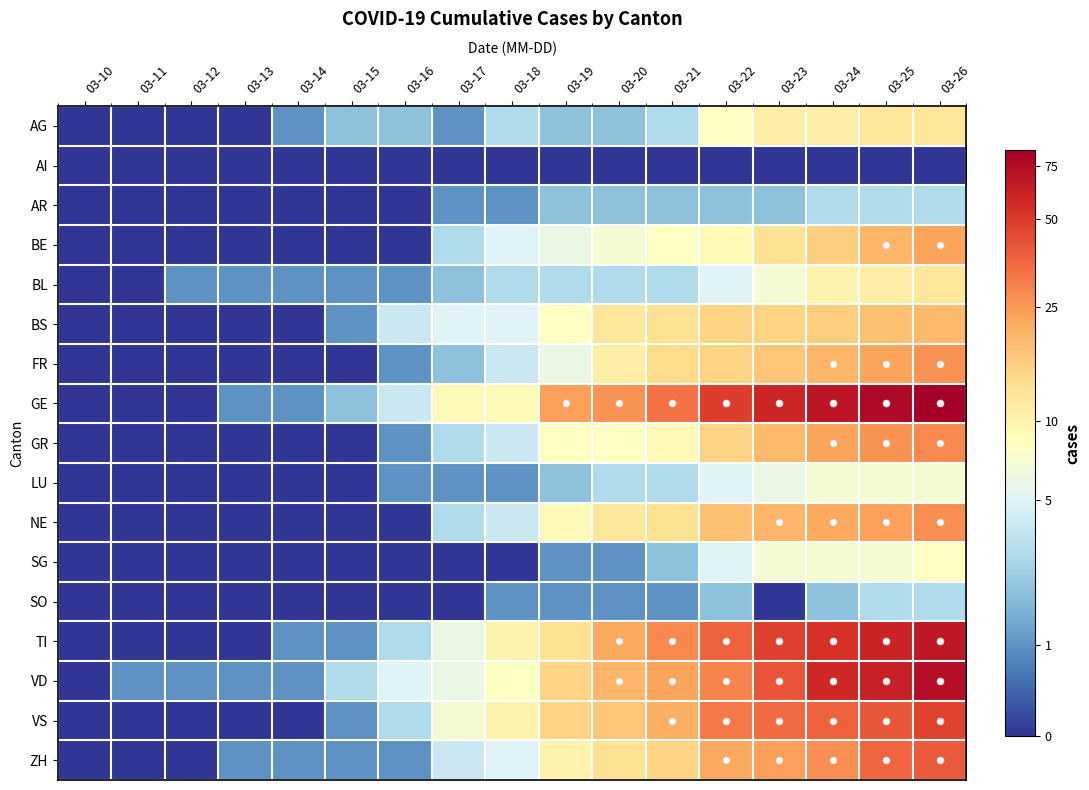

Reading left to right, list all the values displayed in this chart.

AG: 03-10=0.0	03-11=0.0	03-12=0.0	03-13=0.0	03-14=0.7	03-15=1.1	03-16=1.1	03-17=0.7	03-18=1.4	03-19=1.1	03-20=1.1	03-21=1.4	03-22=2.2	03-23=2.5	03-24=2.5	03-25=2.6	03-26=2.6
AI: 03-10=0.0	03-11=0.0	03-12=0.0	03-13=0.0	03-14=0.0	03-15=0.0	03-16=0.0	03-17=0.0	03-18=0.0	03-19=0.0	03-20=0.0	03-21=0.0	03-22=0.0	03-23=0.0	03-24=0.0	03-25=0.0	03-26=0.0
AR: 03-10=0.0	03-11=0.0	03-12=0.0	03-13=0.0	03-14=0.0	03-15=0.0	03-16=0.0	03-17=0.7	03-18=0.7	03-19=1.1	03-20=1.1	03-21=1.1	03-22=1.1	03-23=1.1	03-24=1.4	03-25=1.4	03-26=1.4
BE: 03-10=0.0	03-11=0.0	03-12=0.0	03-13=0.0	03-14=0.0	03-15=0.0	03-16=0.0	03-17=1.4	03-18=1.8	03-19=1.9	03-20=2.1	03-21=2.2	03-22=2.3	03-23=2.6	03-24=2.8	03-25=3.0	03-26=3.2
BL: 03-10=0.0	03-11=0.0	03-12=0.7	03-13=0.7	03-14=0.7	03-15=0.7	03-16=0.7	03-17=1.1	03-18=1.4	03-19=1.4	03-20=1.4	03-21=1.4	03-22=1.8	03-23=2.1	03-24=2.4	03-25=2.5	03-26=2.6
BS: 03-10=0.0	03-11=0.0	03-12=0.0	03-13=0.0	03-14=0.0	03-15=0.7	03-16=1.6	03-17=1.8	03-18=1.8	03-19=2.2	03-20=2.6	03-21=2.6	03-22=2.8	03-23=2.8	03-24=2.8	03-25=2.9	03-26=3.0
FR: 03-10=0.0	03-11=0.0	03-12=0.0	03-13=0.0	03-14=0.0	03-15=0.0	03-16=0.7	03-17=1.1	03-18=1.6	03-19=1.9	03-20=2.5	03-21=2.7	03-22=2.8	03-23=2.9	03-24=3.0	03-25=3.2	03-26=3.3
GE: 03-10=0.0	03-11=0.0	03-12=0.0	03-13=0.7	03-14=0.7	03-15=1.1	03-16=1.6	03-17=2.3	03-18=2.3	03-19=3.2	03-20=3.3	03-21=3.5	03-22=3.9	03-23=4.1	03-24=4.2	03-25=4.4	03-26=4.5
GR: 03-10=0.0	03-11=0.0	03-12=0.0	03-13=0.0	03-14=0.0	03-15=0.0	03-16=0.7	03-17=1.4	03-18=1.6	03-19=2.2	03-20=2.2	03-21=2.3	03-22=2.8	03-23=3.0	03-24=3.2	03-25=3.3	03-26=3.4
LU: 03-10=0.0	03-11=0.0	03-12=0.0	03-13=0.0	03-14=0.0	03-15=0.0	03-16=0.7	03-17=0.7	03-18=0.7	03-19=1.1	03-20=1.4	03-21=1.4	03-22=1.8	03-23=1.9	03-24=2.1	03-25=2.1	03-26=2.1
NE: 03-10=0.0	03-11=0.0	03-12=0.0	03-13=0.0	03-14=0.0	03-15=0.0	03-16=0.0	03-17=1.4	03-18=1.6	03-19=2.3	03-20=2.6	03-21=2.6	03-22=2.9	03-23=3.0	03-24=3.1	03-25=3.2	03-26=3.3
SG: 03-10=0.0	03-11=0.0	03-12=0.0	03-13=0.0	03-14=0.0	03-15=0.0	03-16=0.0	03-17=0.0	03-18=0.0	03-19=0.7	03-20=0.7	03-21=1.1	03-22=1.8	03-23=2.1	03-24=2.1	03-25=2.1	03-26=2.2
SO: 03-10=0.0	03-11=0.0	03-12=0.0	03-13=0.0	03-14=0.0	03-15=0.0	03-16=0.0	03-17=0.0	03-18=0.7	03-19=0.7	03-20=0.7	03-21=0.7	03-22=1.1	03-23=0.0	03-24=1.1	03-25=1.4	03-26=1.4
TI: 03-10=0.0	03-11=0.0	03-12=0.0	03-13=0.0	03-14=0.7	03-15=0.7	03-16=1.4	03-17=1.9	03-18=2.4	03-19=2.6	03-20=3.1	03-21=3.4	03-22=3.6	03-23=3.9	03-24=4.0	03-25=4.1	03-26=4.2
VD: 03-10=0.0	03-11=0.7	03-12=0.7	03-13=0.7	03-14=0.7	03-15=1.4	03-16=1.8	03-17=1.9	03-18=2.2	03-19=2.8	03-20=3.0	03-21=3.2	03-22=3.4	03-23=3.7	03-24=4.1	03-25=4.1	03-26=4.3
VS: 03-10=0.0	03-11=0.0	03-12=0.0	03-13=0.0	03-14=0.0	03-15=0.7	03-16=1.4	03-17=2.1	03-18=2.4	03-19=2.8	03-20=2.9	03-21=3.1	03-22=3.5	03-23=3.6	03-24=3.6	03-25=3.7	03-26=3.9
ZH: 03-10=0.0	03-11=0.0	03-12=0.0	03-13=0.7	03-14=0.7	03-15=0.7	03-16=0.7	03-17=1.6	03-18=1.8	03-19=2.4	03-20=2.6	03-21=2.8	03-22=3.1	03-23=3.2	03-24=3.3	03-25=3.6	03-26=3.7